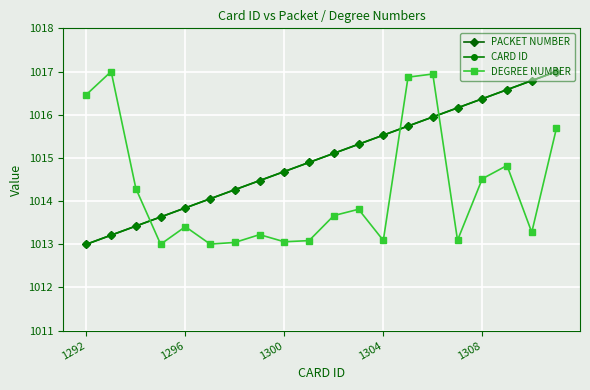

Does the chart have visible grid lines?

Yes